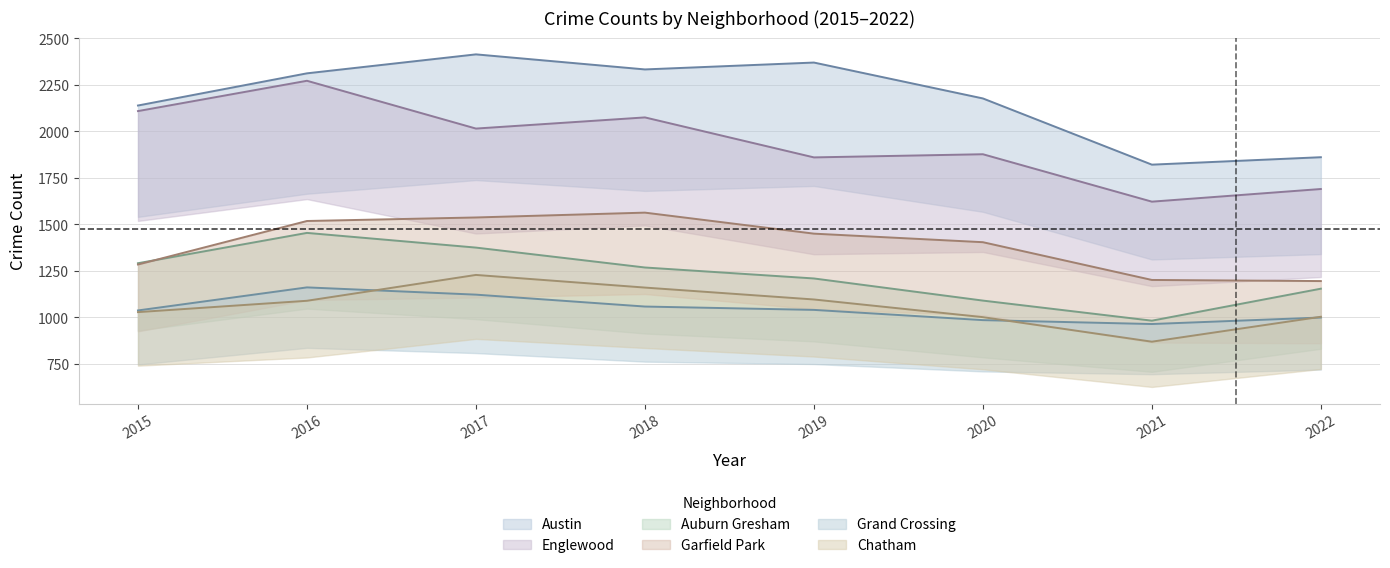

Reading left to right, list all the values displayed in this chart.

Austin: 2015=2139	2016=2312	2017=2414	2018=2333	2019=2370	2020=2177	2021=1821	2022=1861
Englewood: 2015=2109	2016=2272	2017=2015	2018=2075	2019=1860	2020=1877	2021=1622	2022=1690
Auburn Gresham: 2015=1291	2016=1454	2017=1375	2018=1268	2019=1209	2020=1090	2021=982	2022=1154
Garfield Park: 2015=1284	2016=1518	2017=1537	2018=1563	2019=1450	2020=1404	2021=1201	2022=1195
Grand Crossing: 2015=1037	2016=1161	2017=1122	2018=1058	2019=1040	2020=985	2021=964	2022=999
Chatham: 2015=1028	2016=1089	2017=1228	2018=1160	2019=1096	2020=1001	2021=869	2022=1003